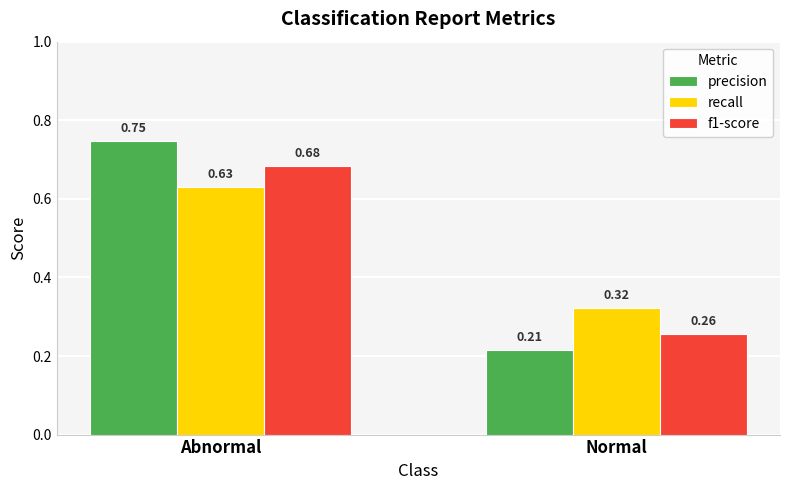

List the series in order of their overall mean, lowest first.

f1-score, recall, precision